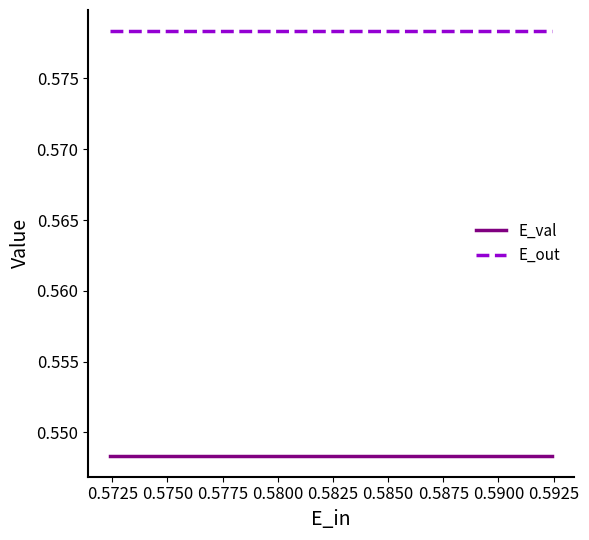

List the series in order of their peak value, lowest first.

E_val, E_out